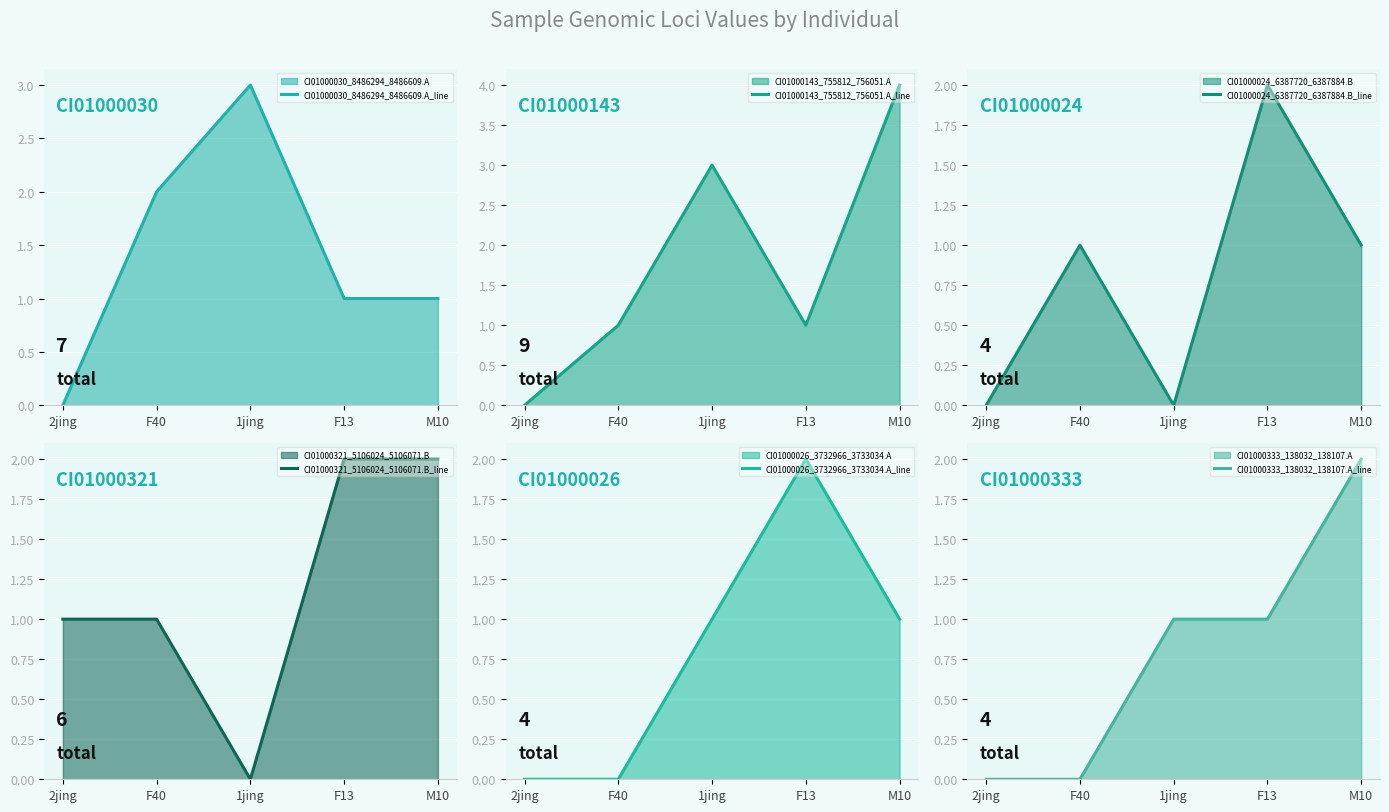

In CI01000321_5106024_5106071.B_line, how many points are lower than both neighbors (excluding endpoints)?

1